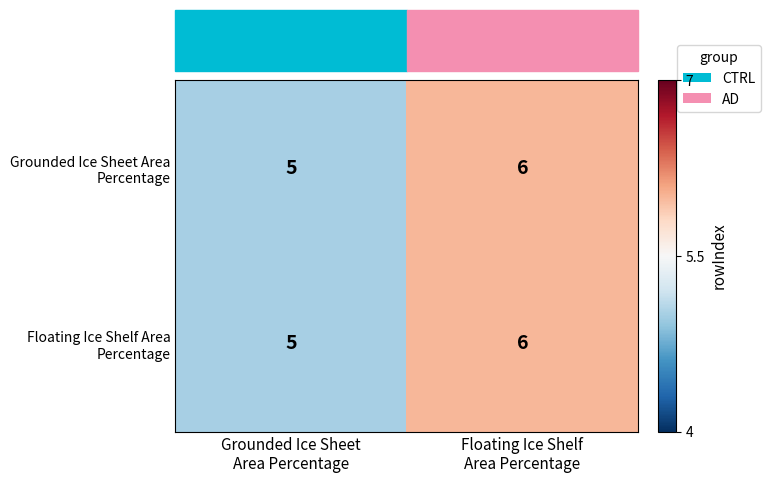

What is the minimum value shown in the chart?

5